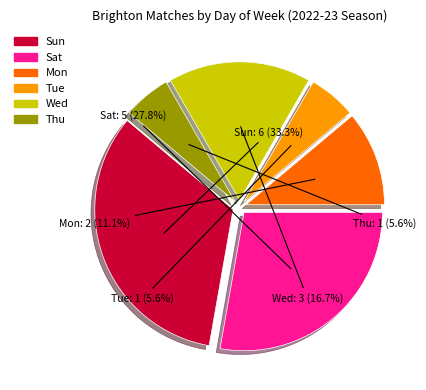

Is there a majority slice in this chart?

No